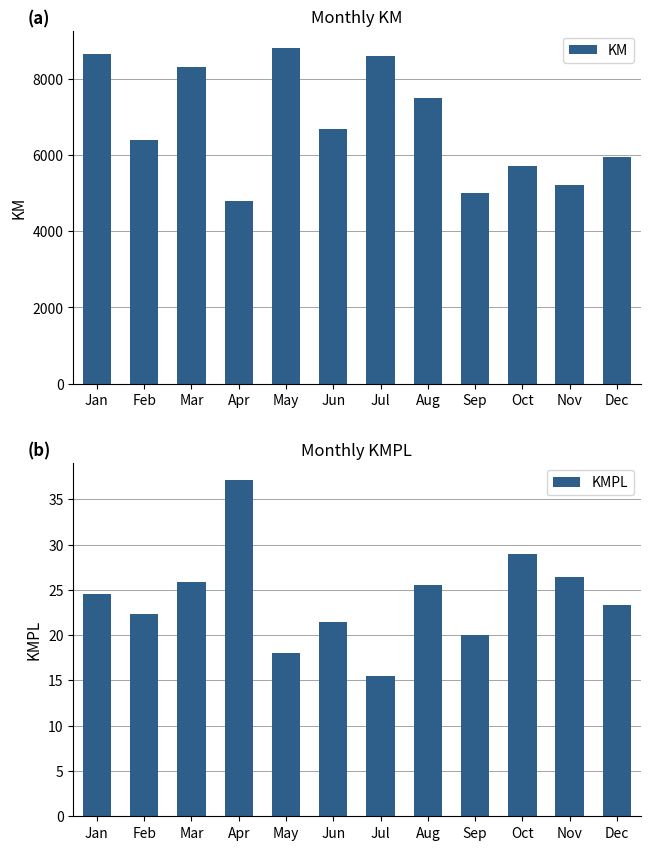

What is the difference between the highest and lowest values at Mar?

8278.1